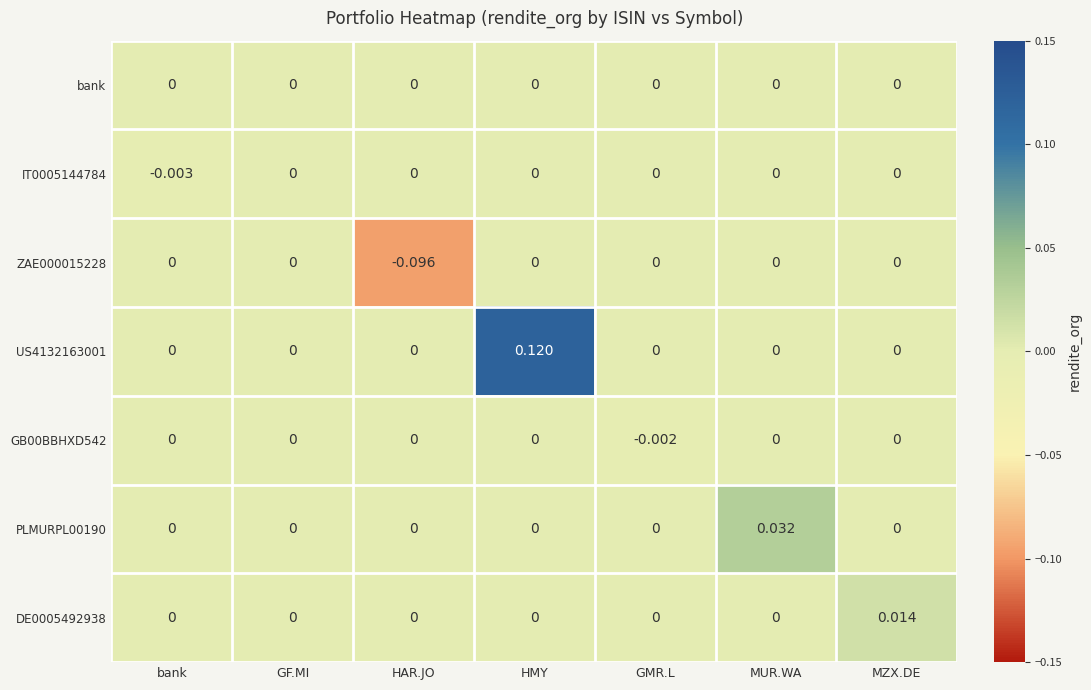

At which category is the sum across all series the highest?

HMY